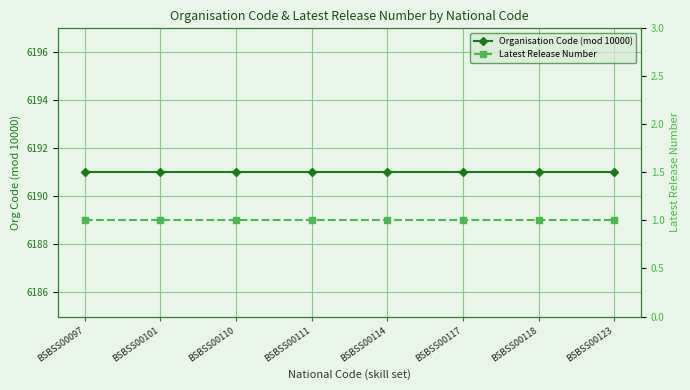

Which has a higher value, BSBSS00101 or BSBSS00123?

BSBSS00101